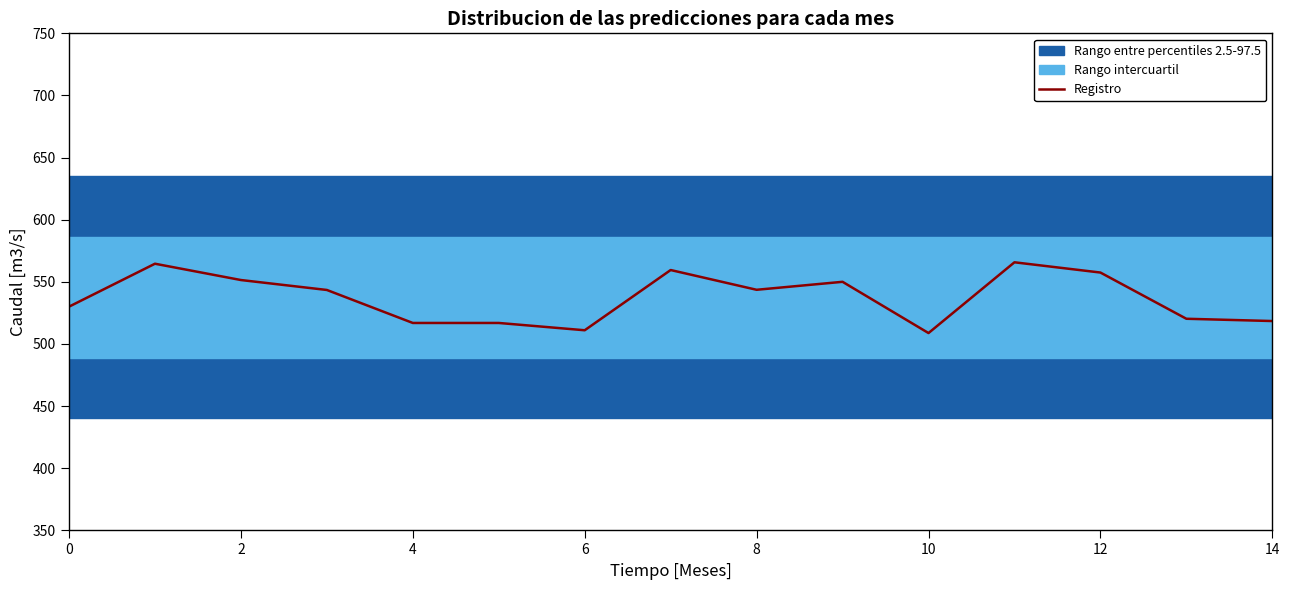

The value of Registro at 0 is 530.0. True or false?

True